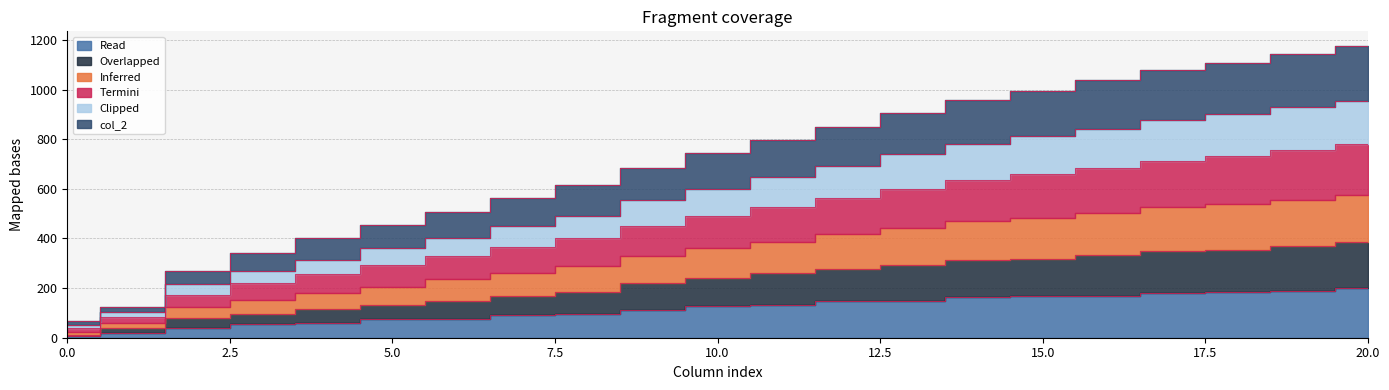

How many lines are shown in the chart?

6